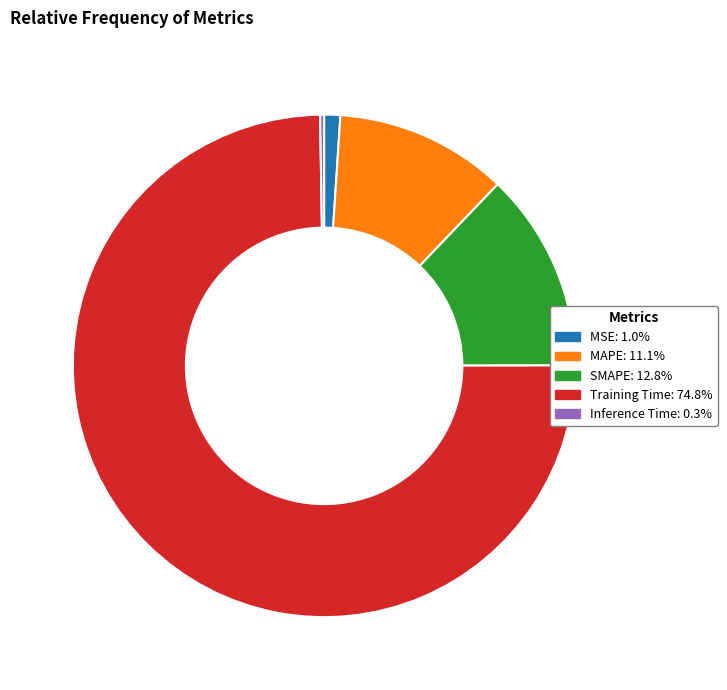

Is Training Time: 74.8% the majority of the pie?

Yes